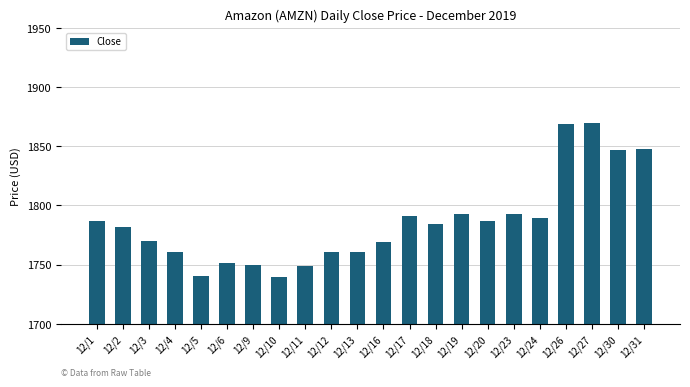

Does the chart contain any negative values?

No